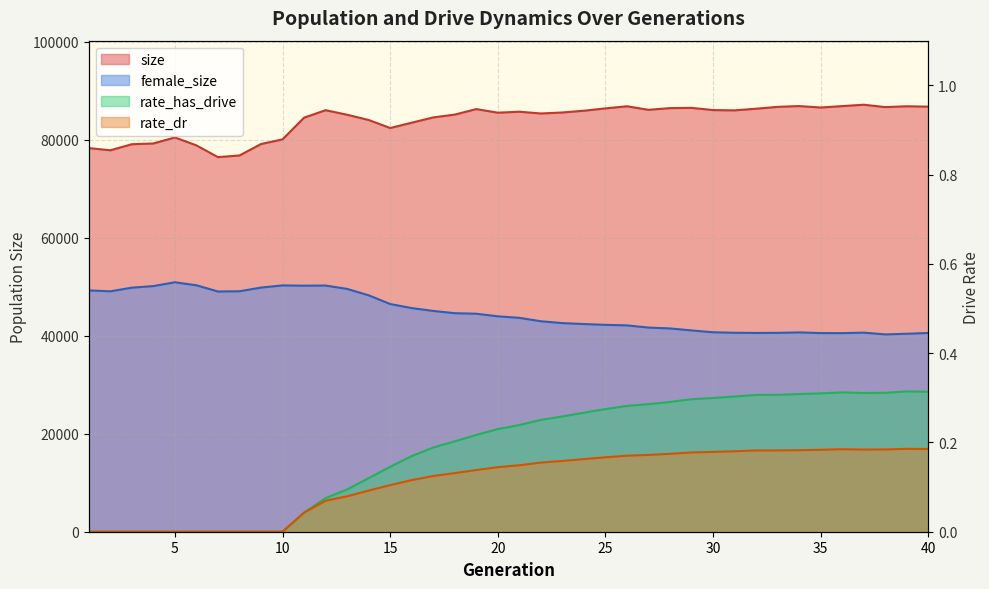

The value of rate_dr at 2 is 0.0. True or false?

True